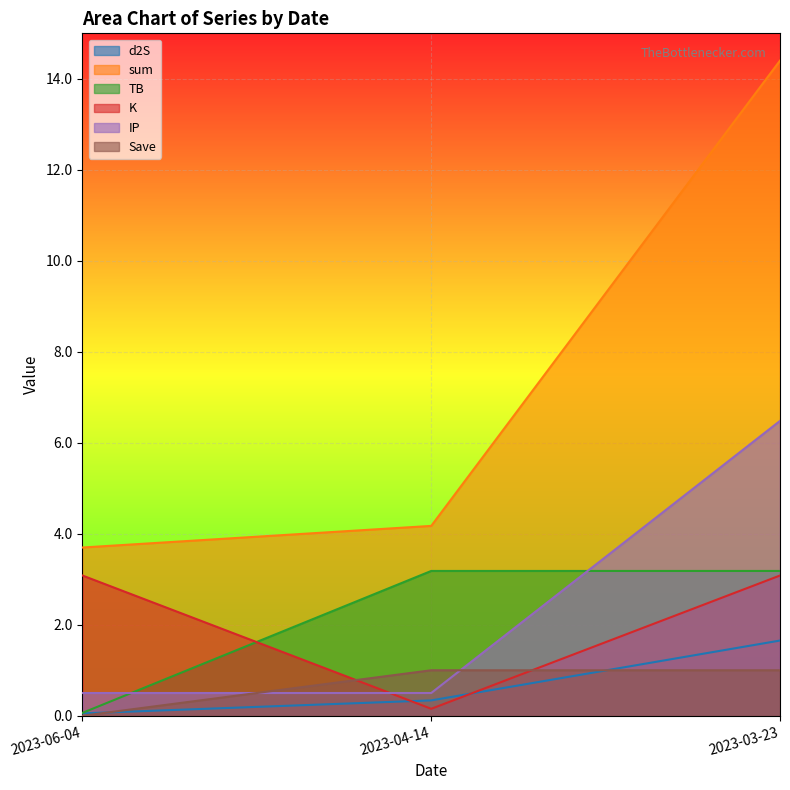

What is the total value across all series at 2023-04-14?

9.3